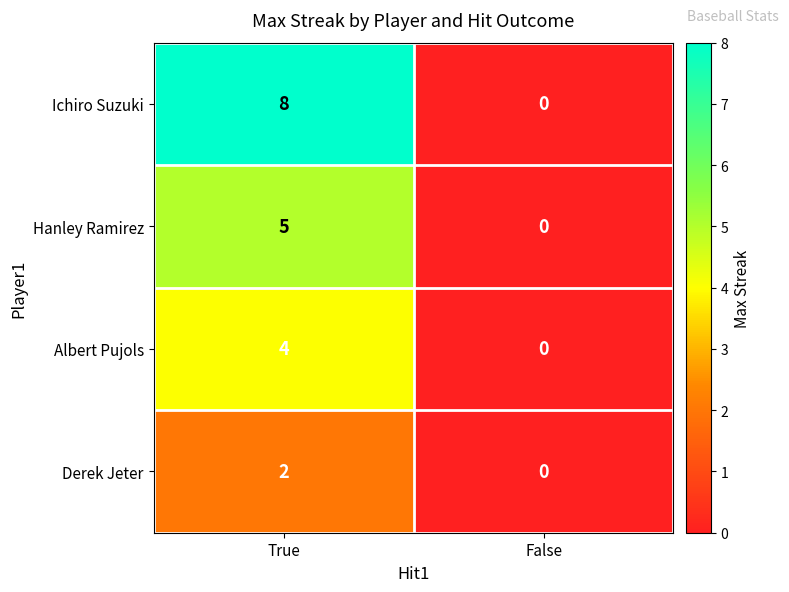

What is the difference between the highest and lowest values at True?

6